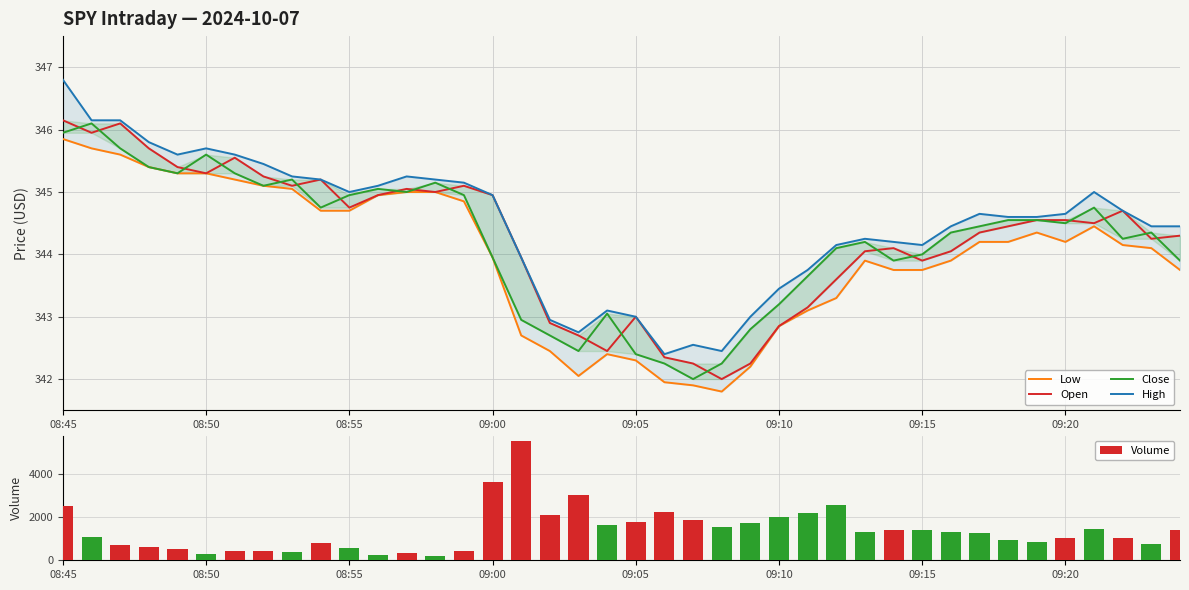

What are all the series names shown in the legend?

Low, Open, Close, High, Volume